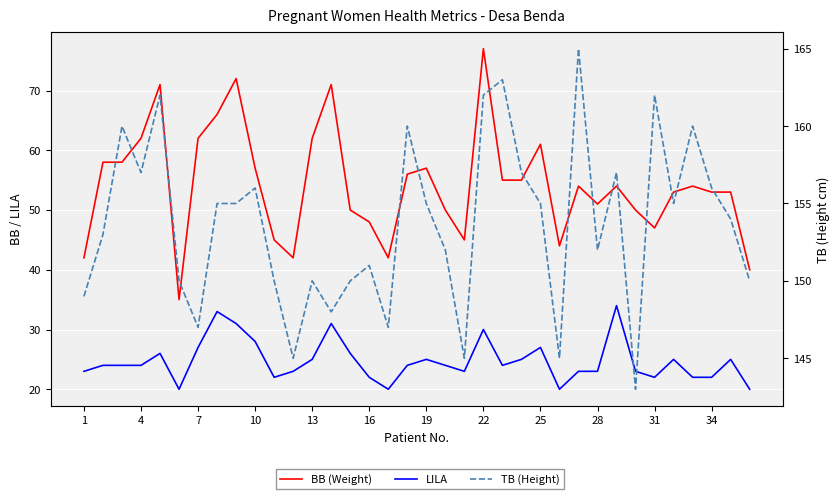

True or false: BB (Weight) has more than 2 points higher than both neighbors.

True